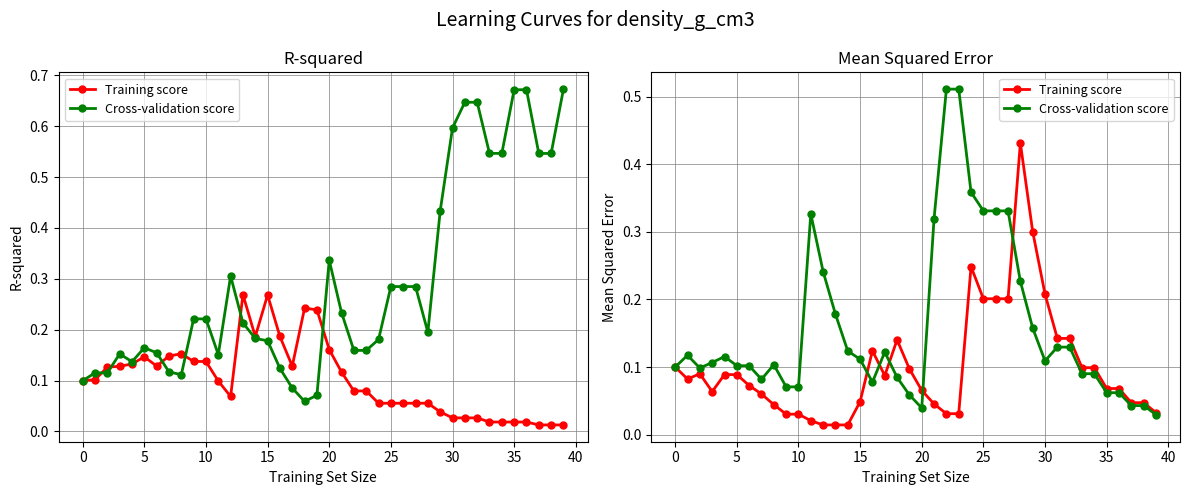

Between which two adjacent categories do Cross-validation score and Training score first intersect?

15 and 16